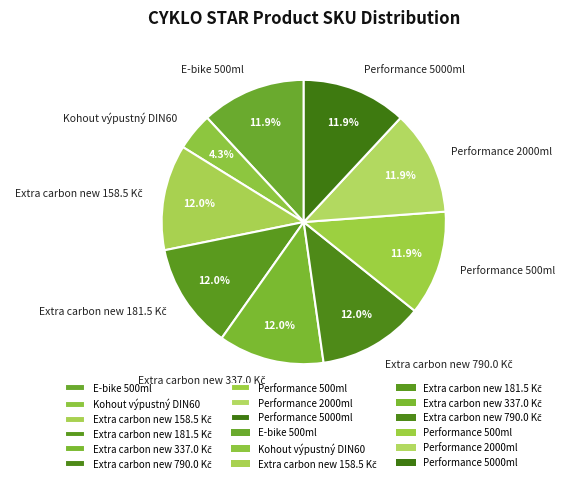

Approximately how many times larger is the value at E-bike 500ml compared to Performance 500ml?

1.0